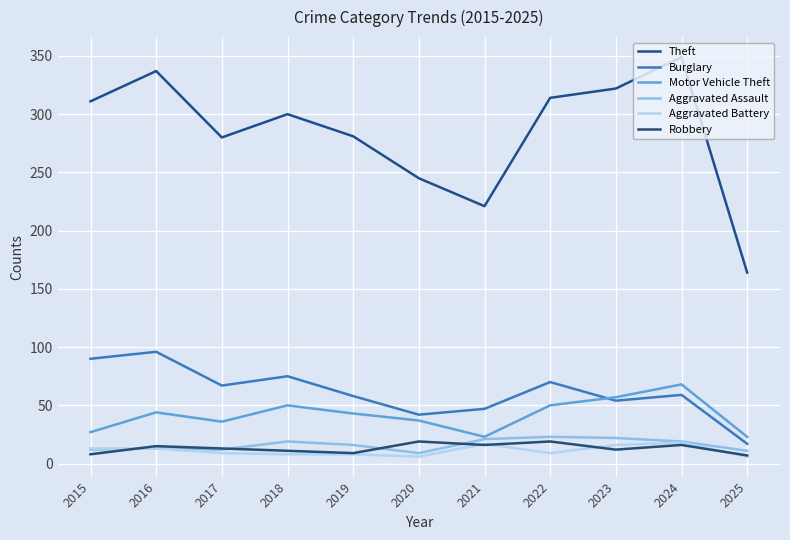

True or false: Aggravated Battery has more than 0 interior local peaks.

True